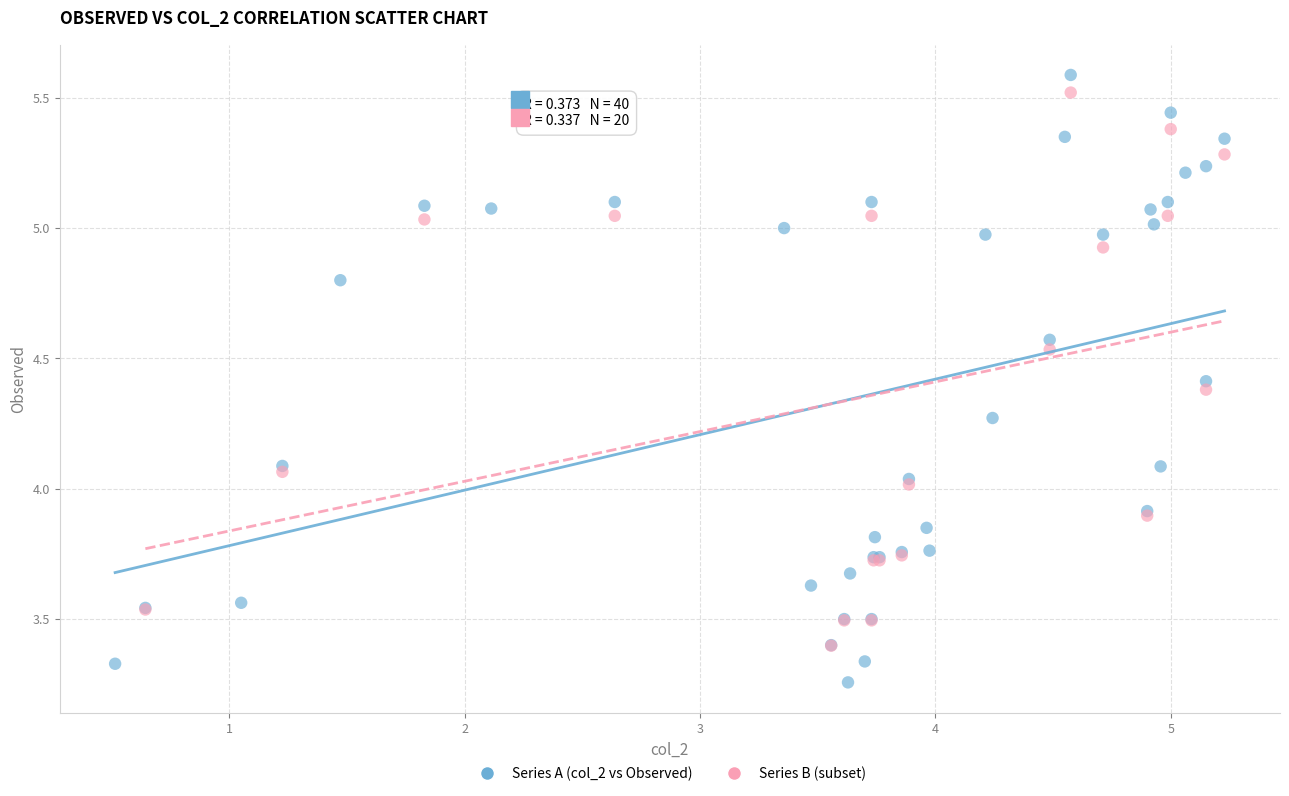

Which series has the largest Y range (max minus min)?

Series A (col_2 vs Observed)